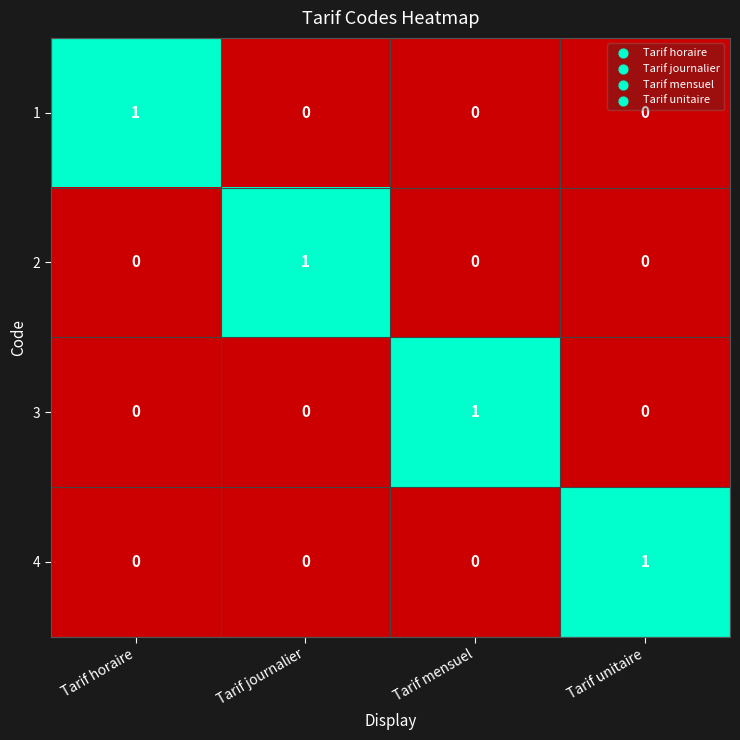

Which category has the highest value in the 1 series?

Tarif horaire